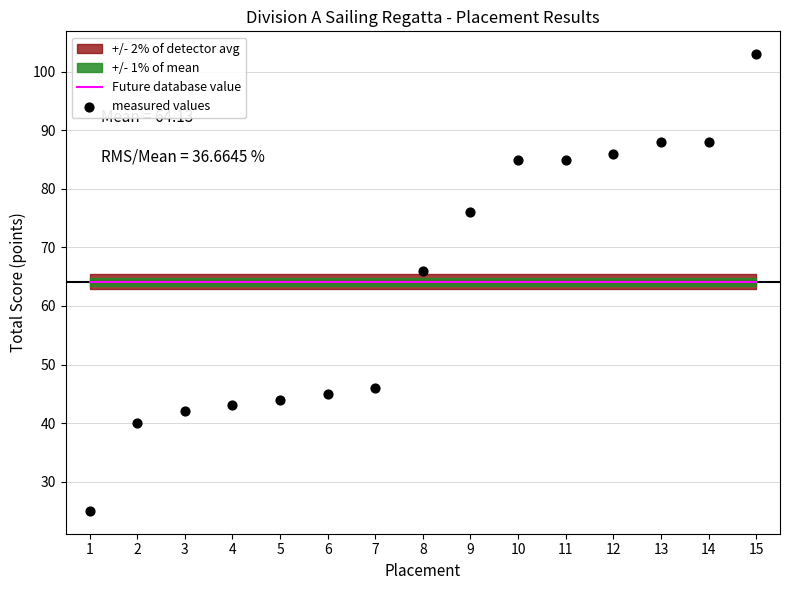

Is the value of Future database value at 10 greater than the value of measured values at 7?

Yes